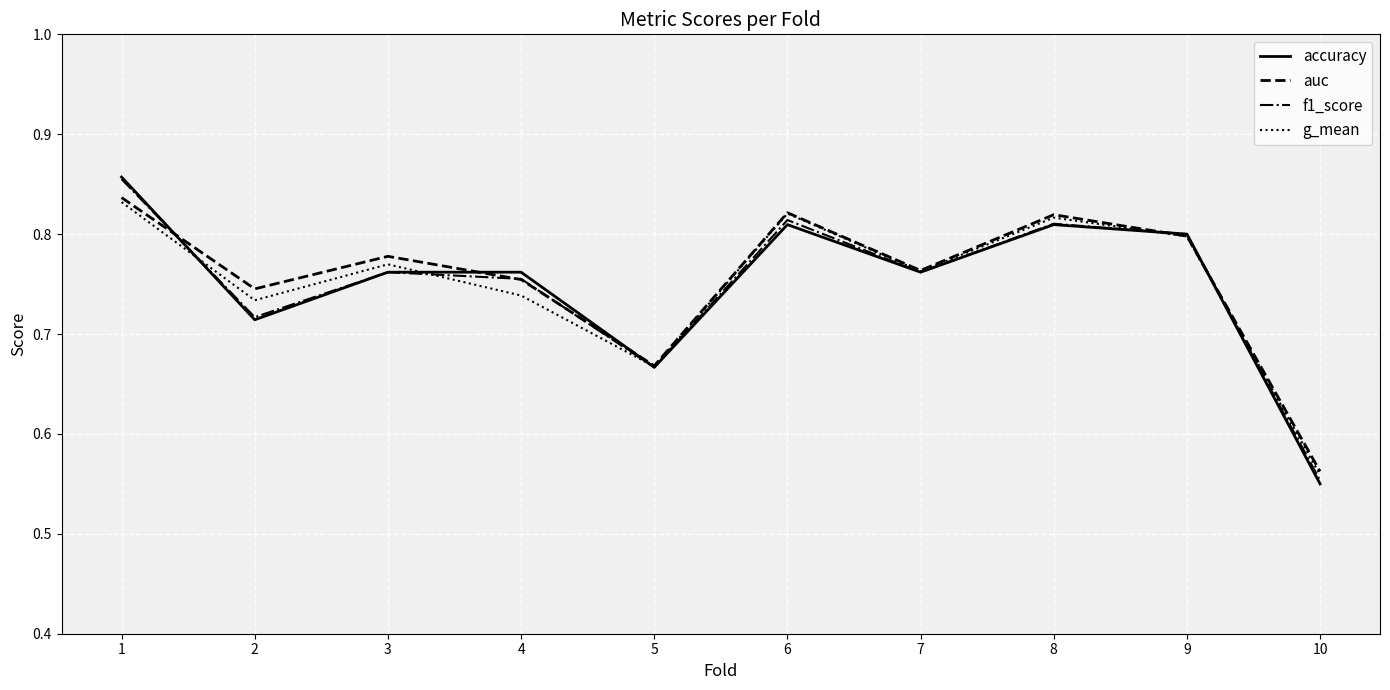

Between 5 and 10, which series saw the biggest shift?

accuracy